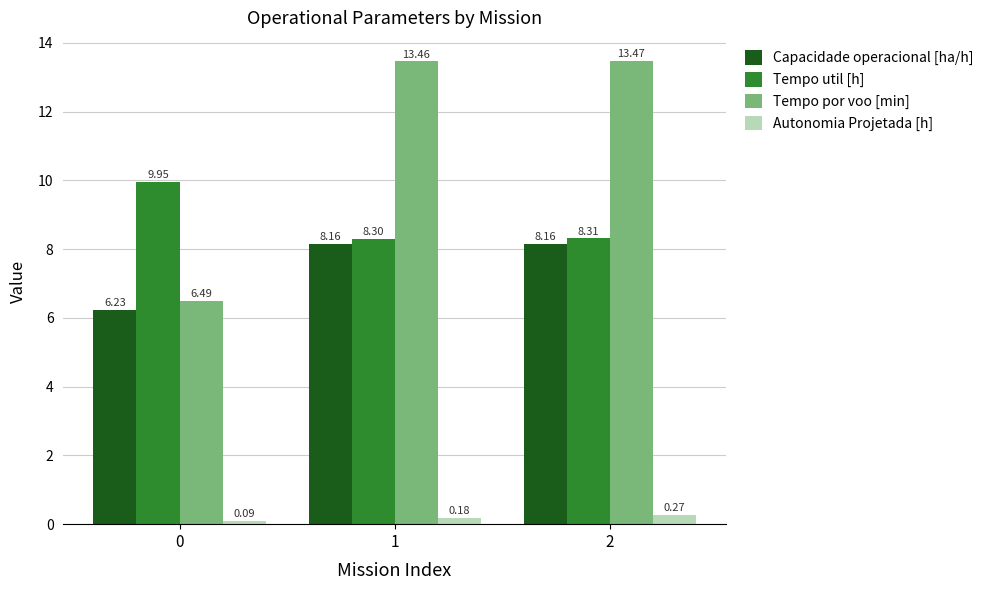

Which series has the widest spread of values?

Tempo por voo [min]